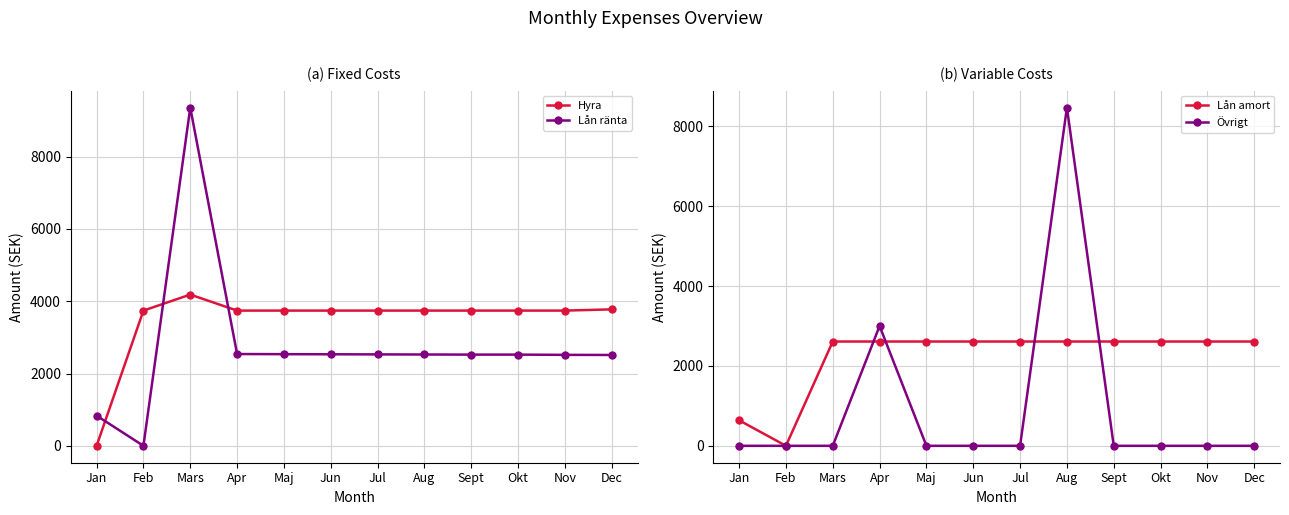

Does the chart have visible grid lines?

Yes